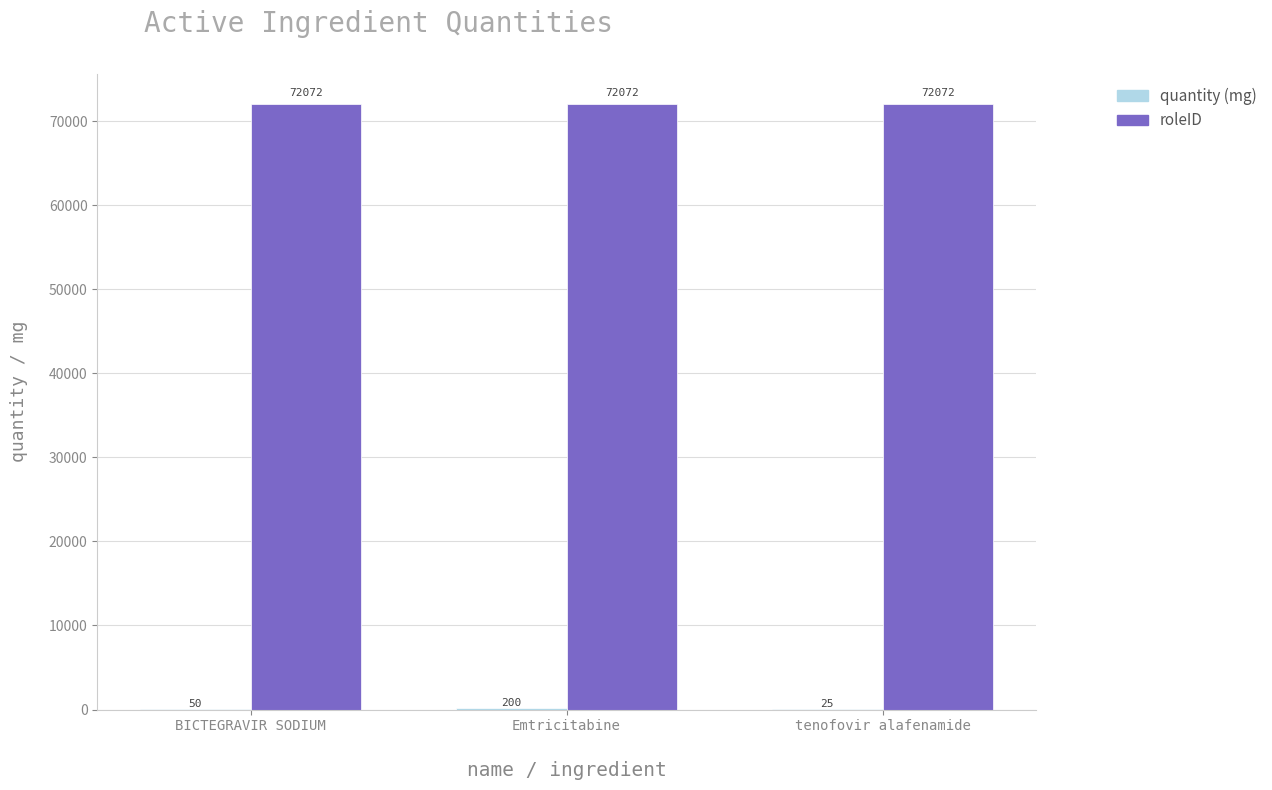

How many data points does each series have?

3